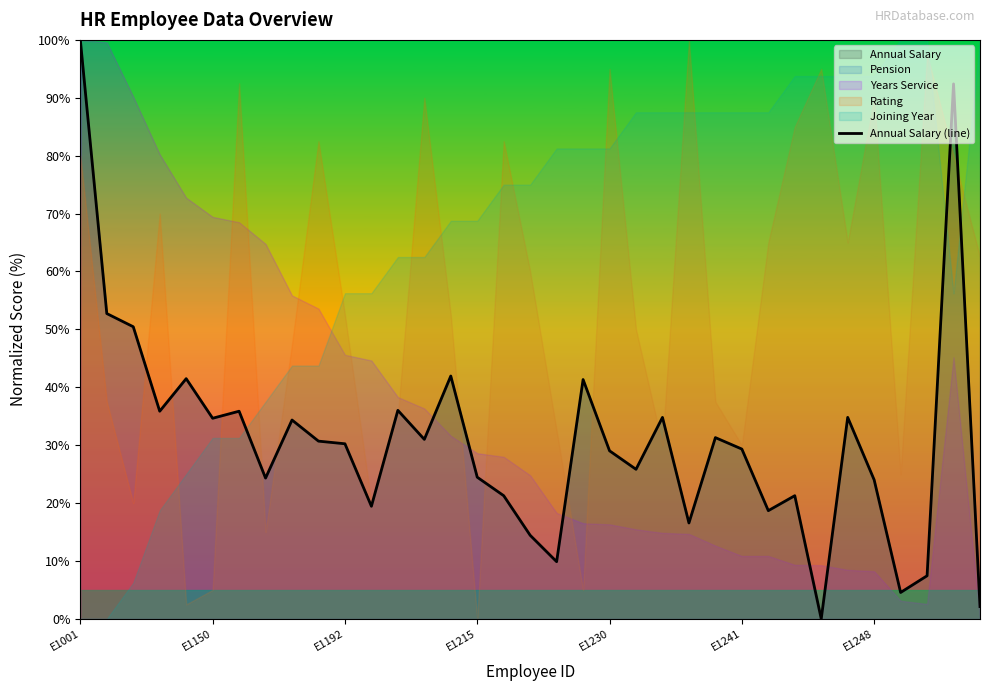

Does the chart display data point markers on the line(s)?

No